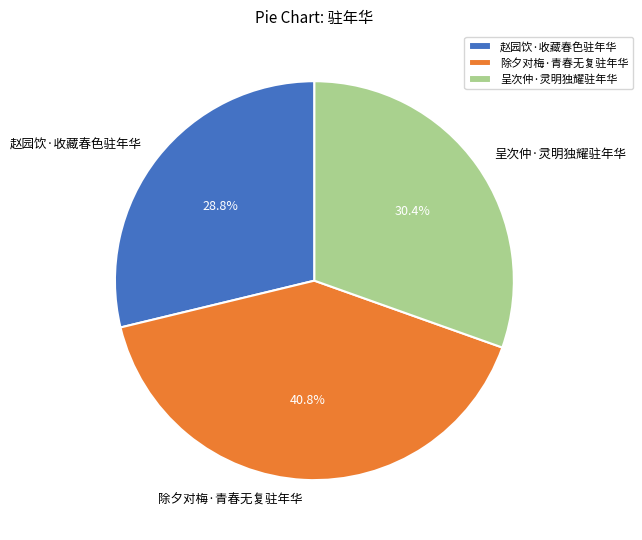

What percentage is the 赵园饮·收藏春色驻年华 slice, to the nearest percent?

29%